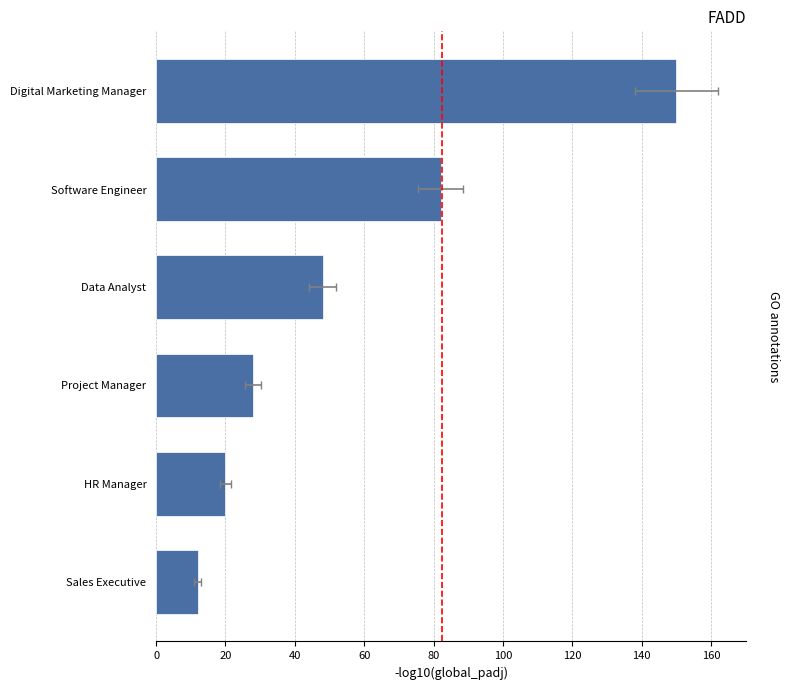

Reading right to left, extract all data points from this chart.

12	20	28	48	82	150